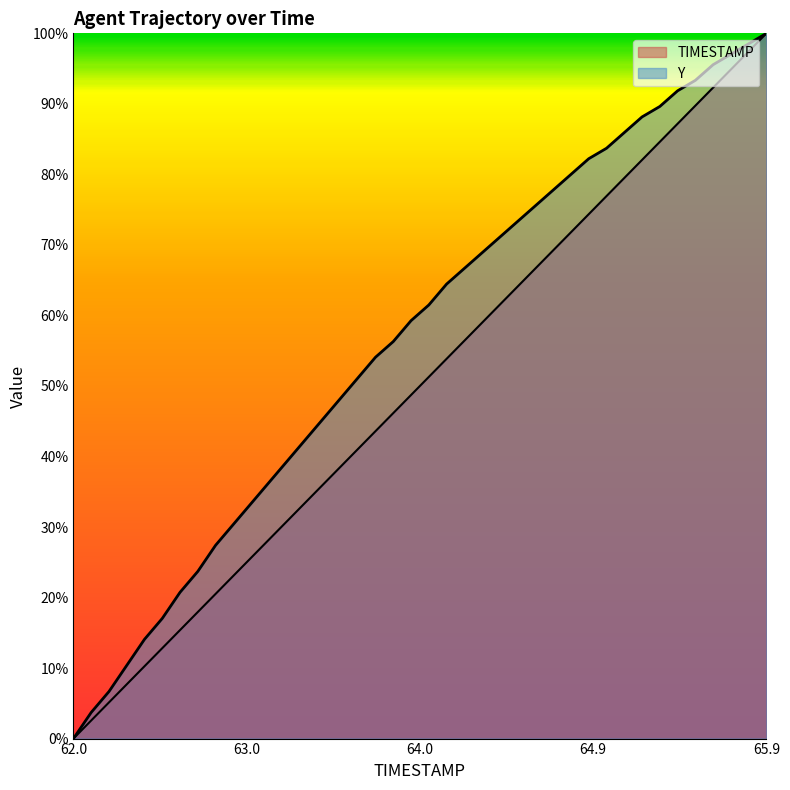

How many lines are shown in the chart?

2